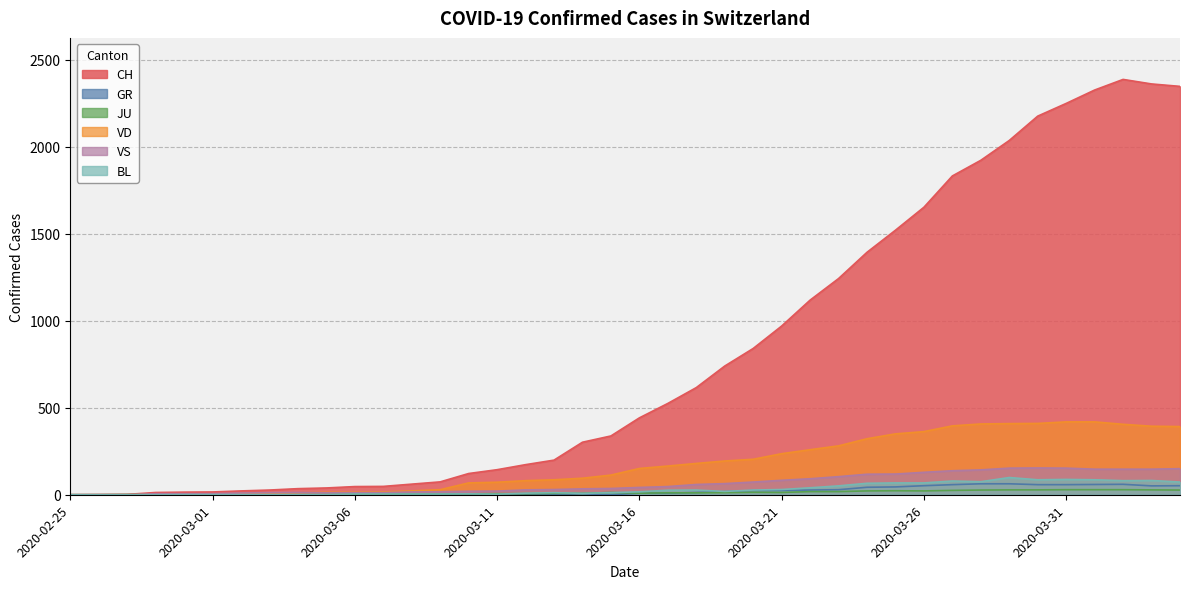

At 2020-03-24, list the series in order from smallest to largest.

JU, GR, BL, VS, VD, CH